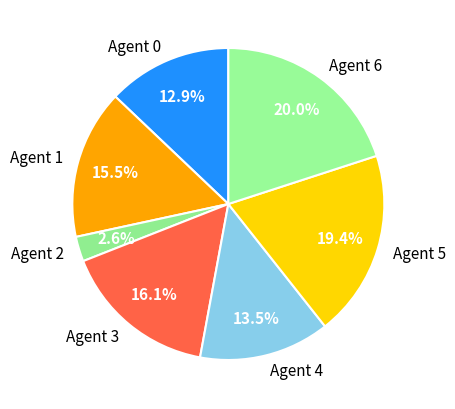

Rank the categories by value from lowest to highest.

Agent 2, Agent 0, Agent 4, Agent 1, Agent 3, Agent 5, Agent 6